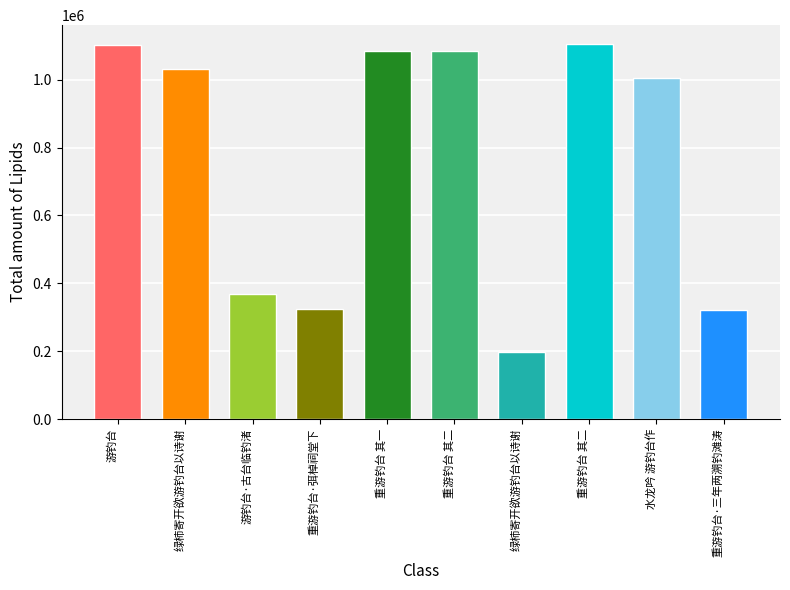

Does the chart contain stacked bars?

No